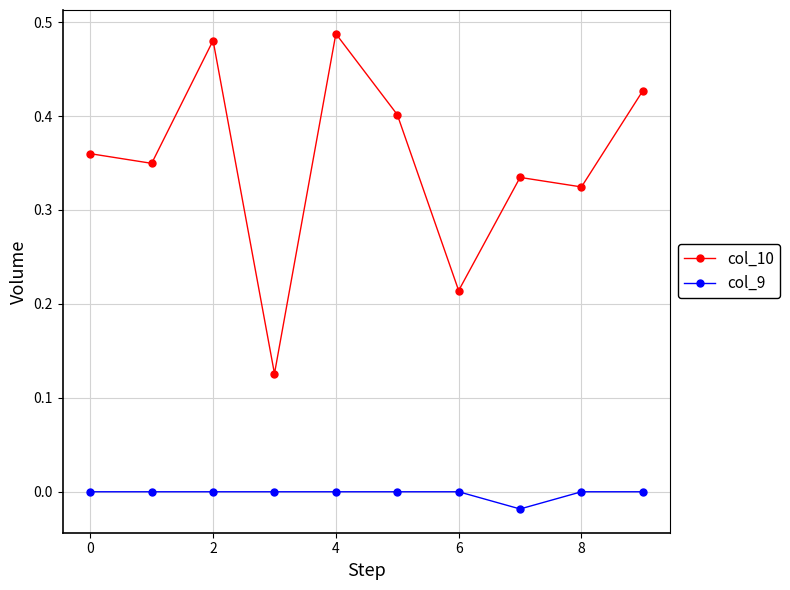

Rank the series by their maximum value, from lowest to highest.

col_9, col_10